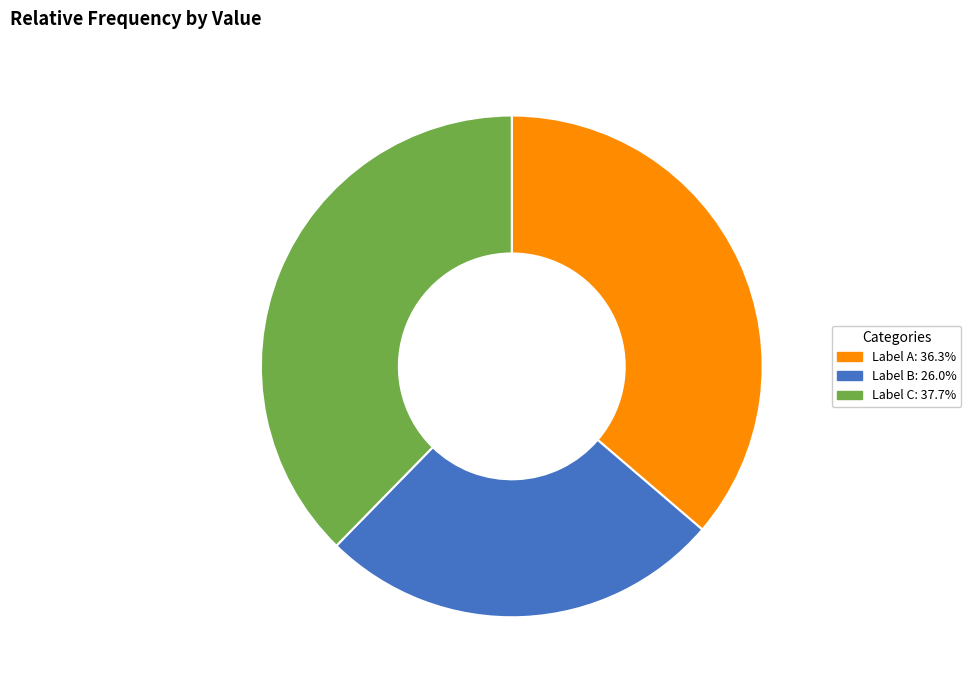

Does any single category account for the majority?

No